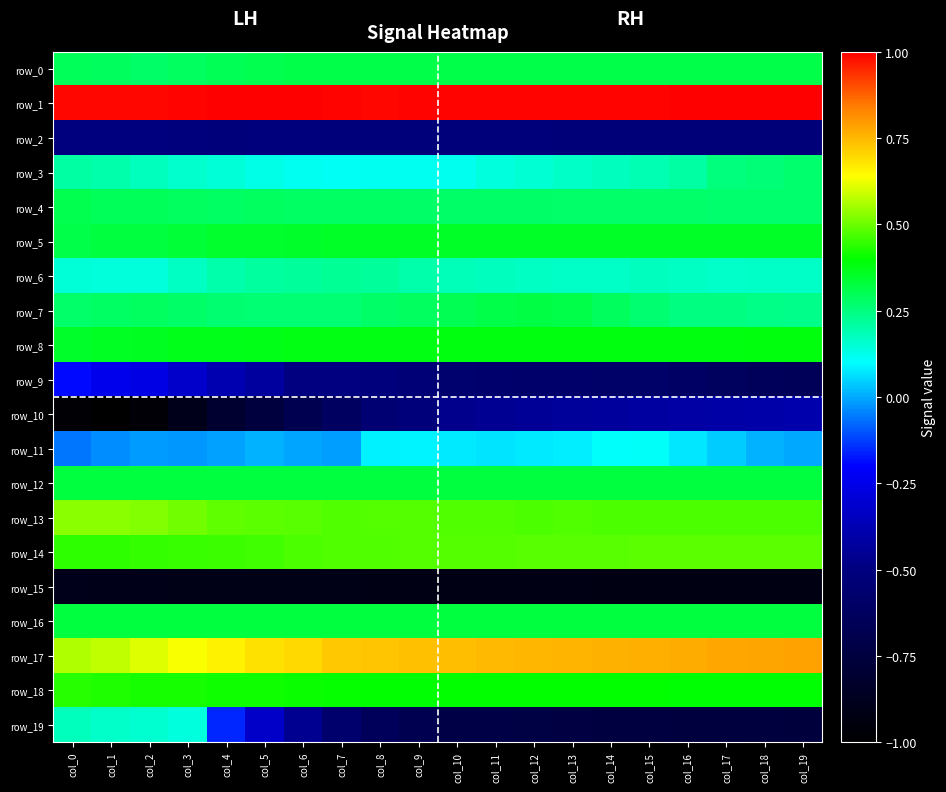

What is the sum of the row_0 values at col_13 and col_7?

0.6